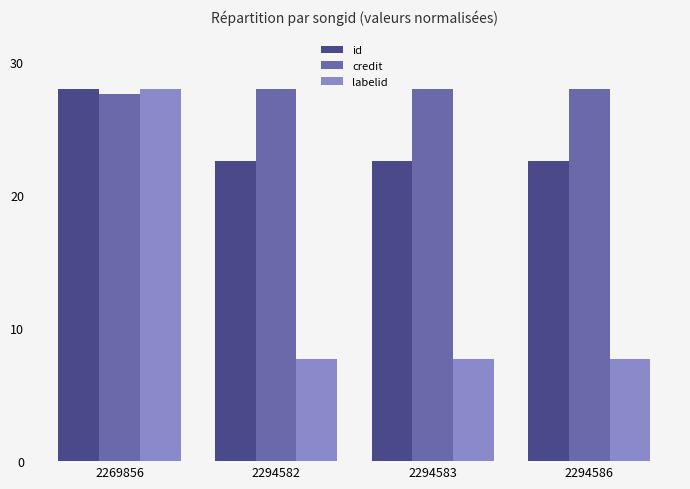

The value of labelid at 2294586 is 2.9. True or false?

False